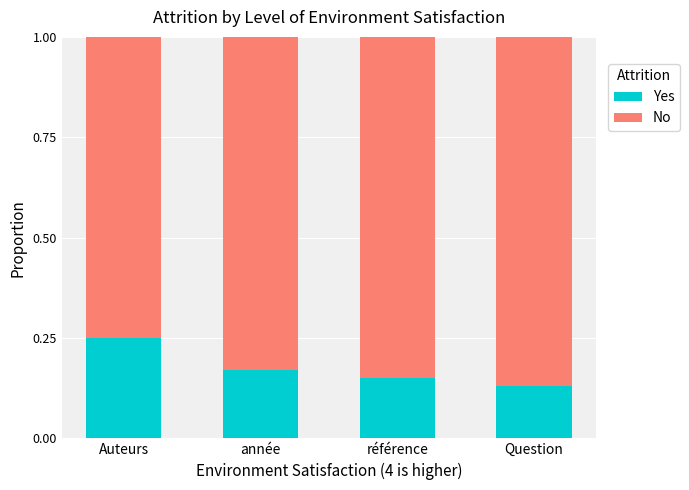

Count the Yes values in the range 0 to 1.

4